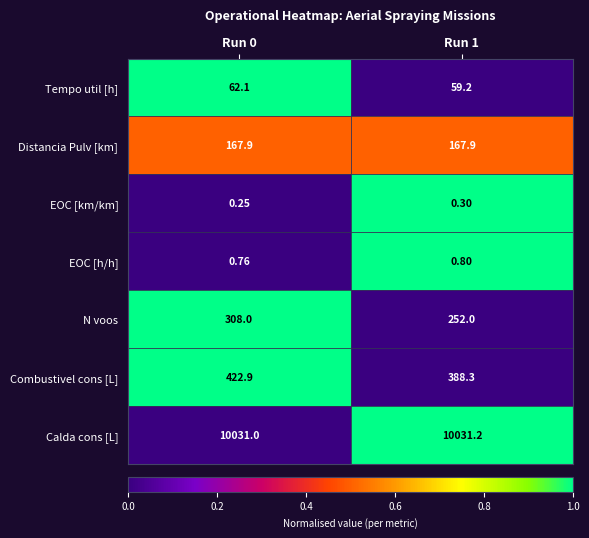

Count the number of categories in the chart.

2